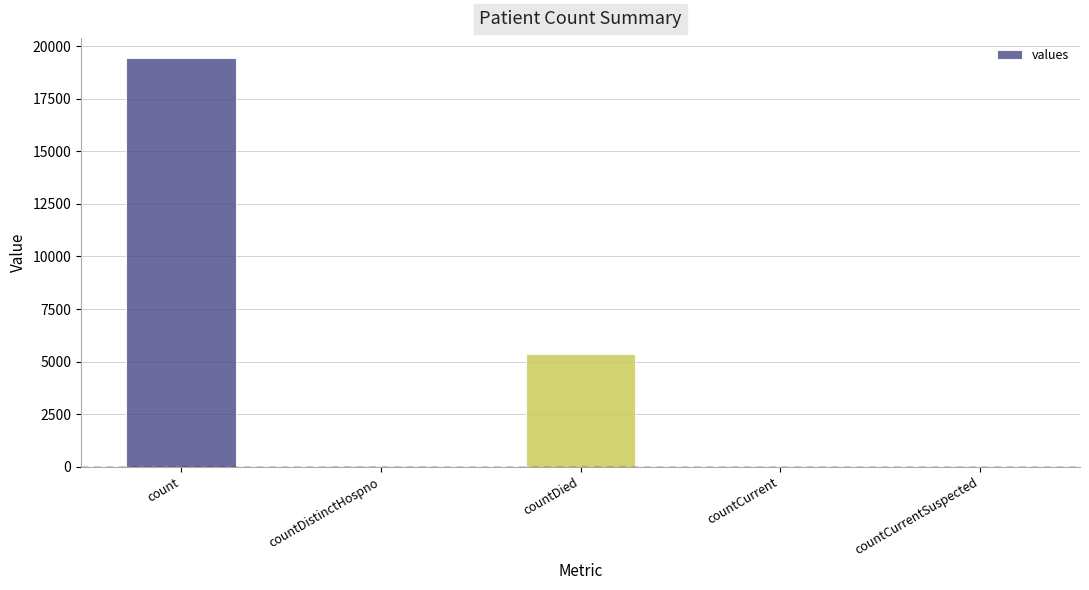

True or false: the data shows 19420 at count.

True